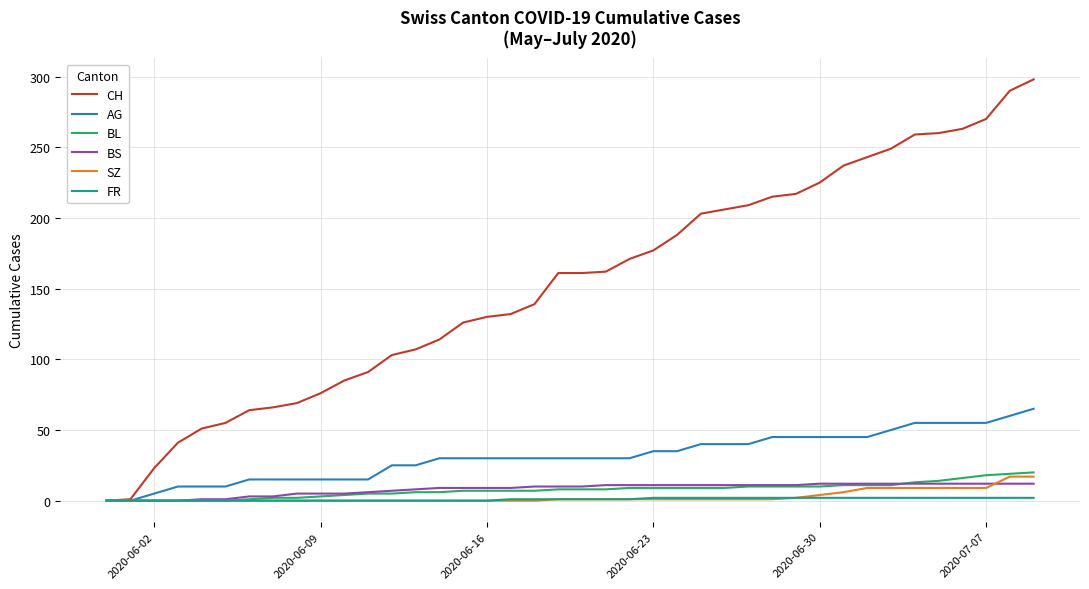

What is the difference between the second highest and minimum values in the SZ series?

17